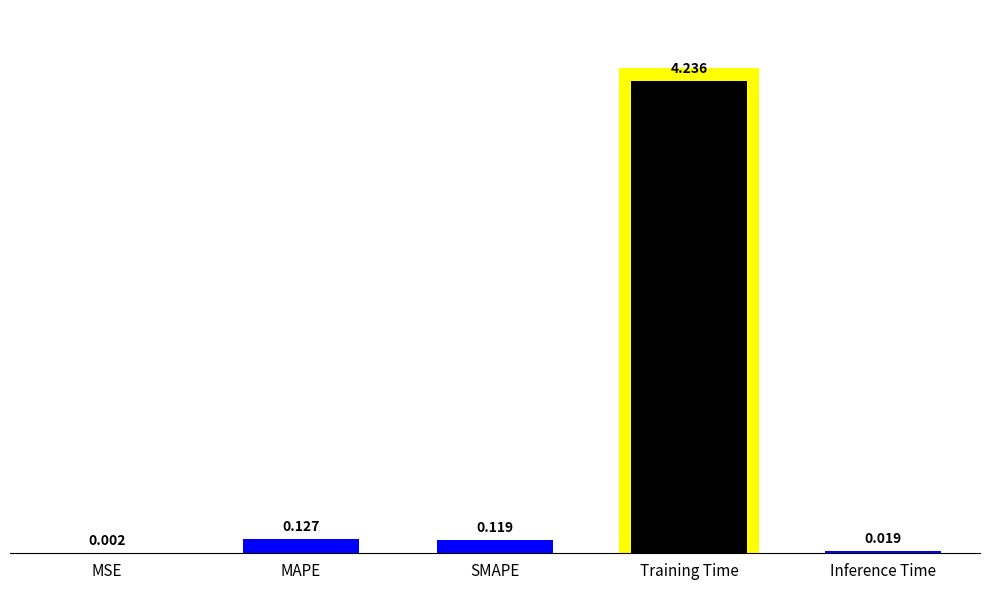

Rank the categories by value from lowest to highest.

MSE, Inference Time, SMAPE, MAPE, Training Time